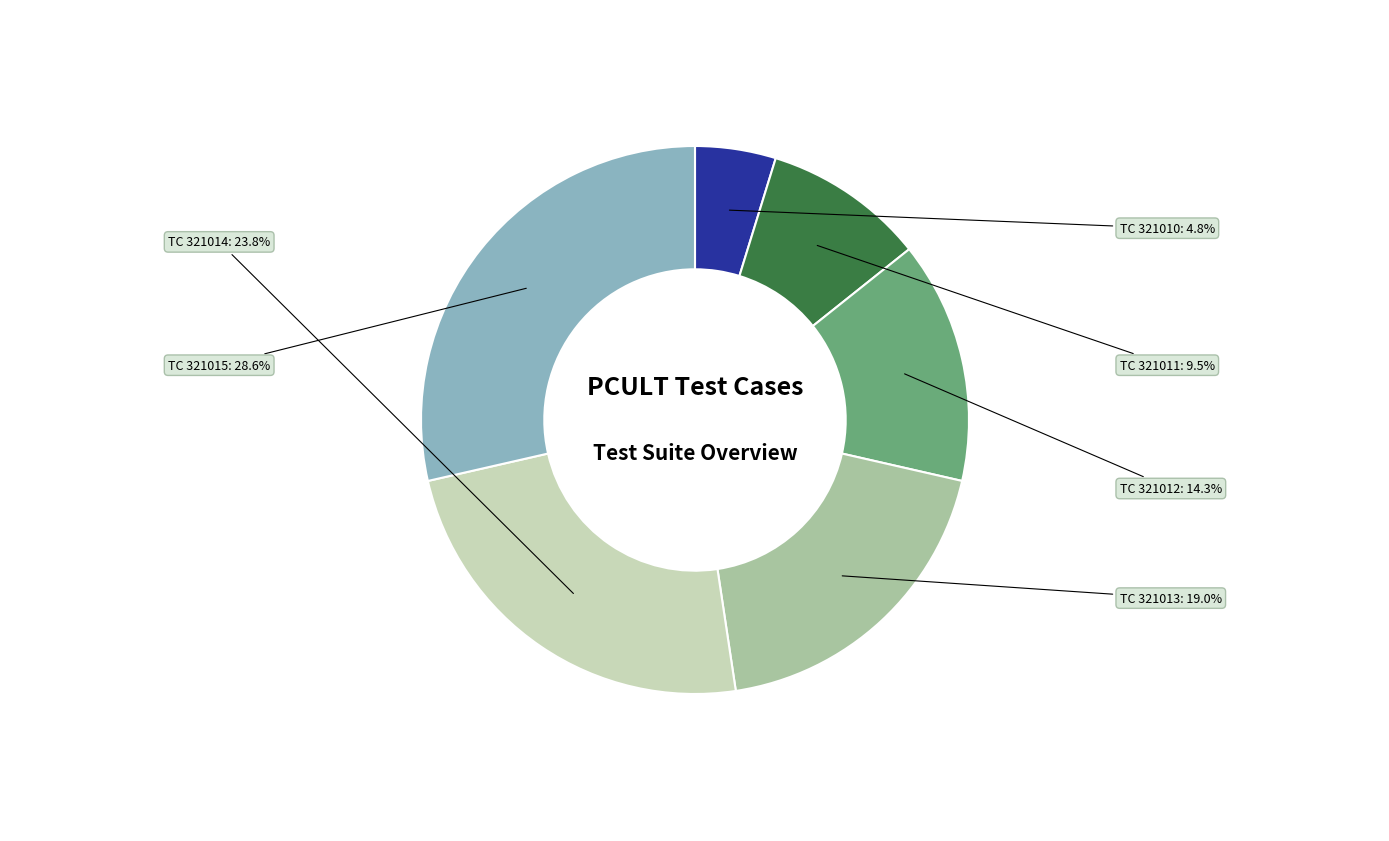

To the nearest percent, what is the difference between the largest and smallest slice percentages?

24%